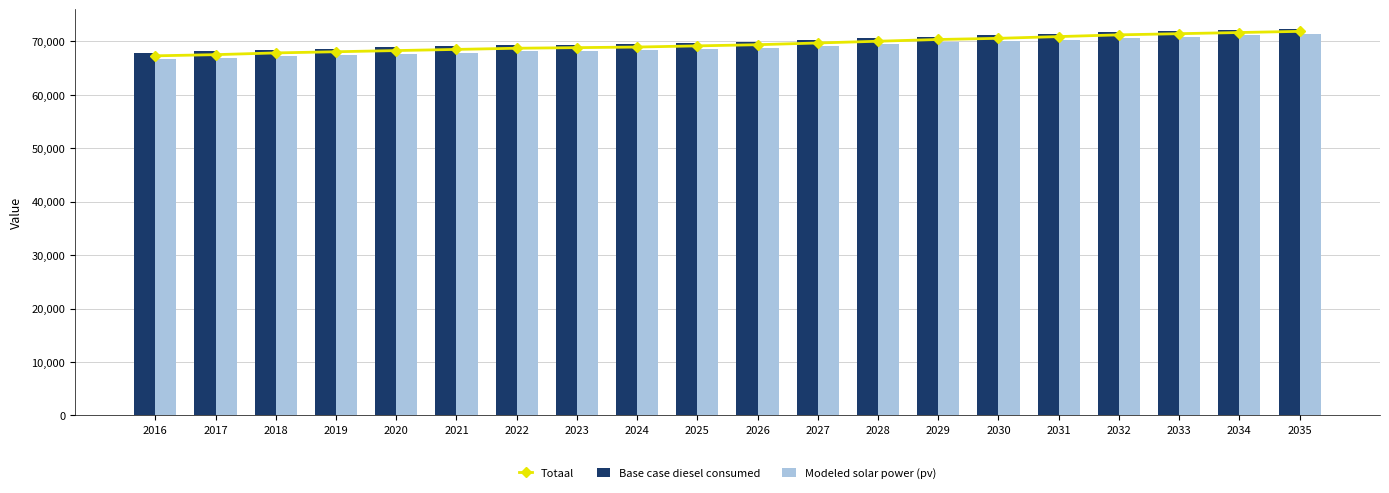

At 2032, list the series in order from smallest to largest.

Modeled solar power (pv), Totaal, Base case diesel consumed